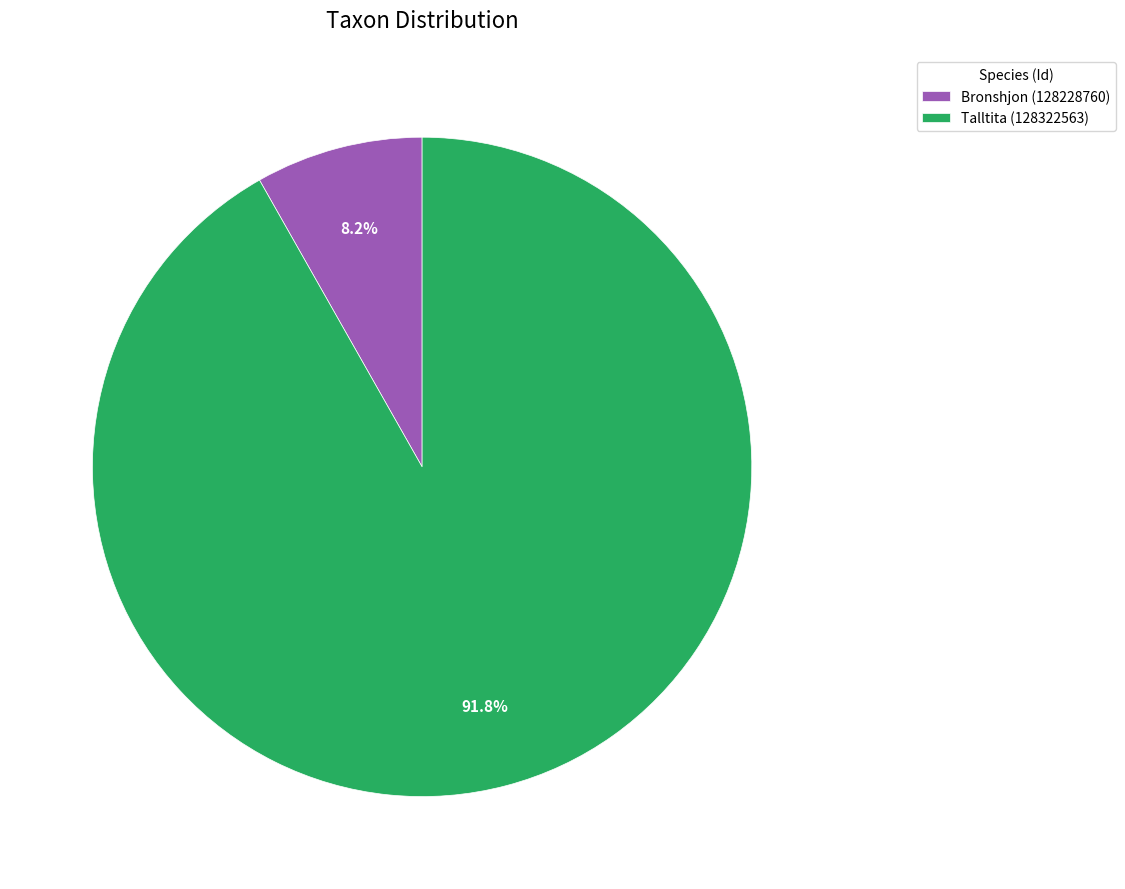

To the nearest percent, what is the average slice percentage?

50%